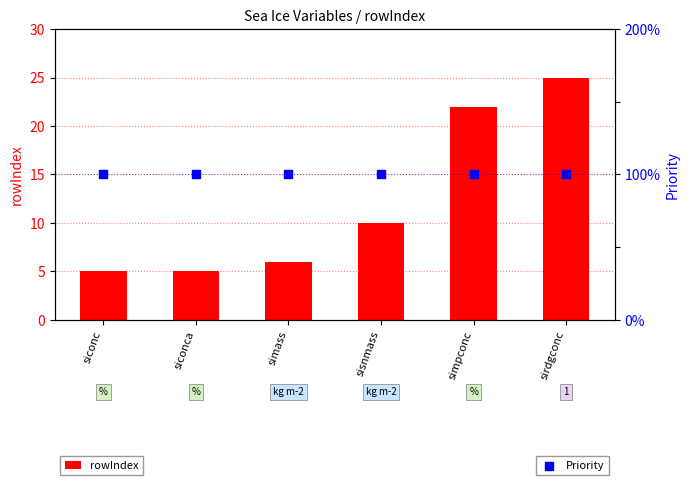

Which series has the largest total across all categories?

rowIndex